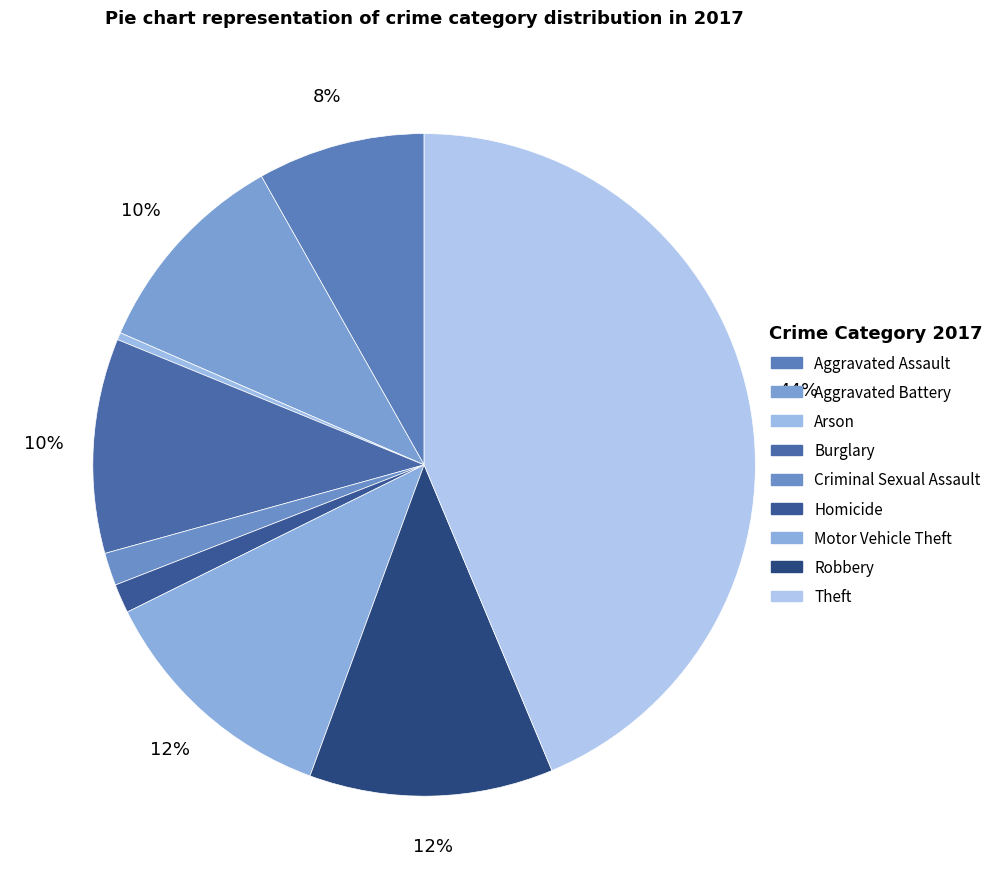

How many slices are in this pie chart?

9